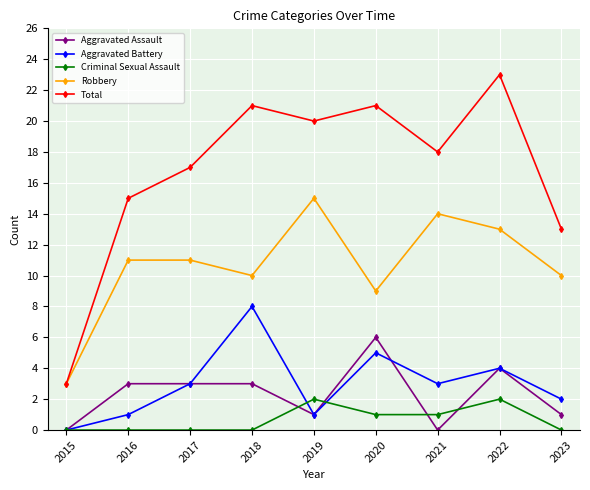

At which category is the sum across all series the highest?

2022